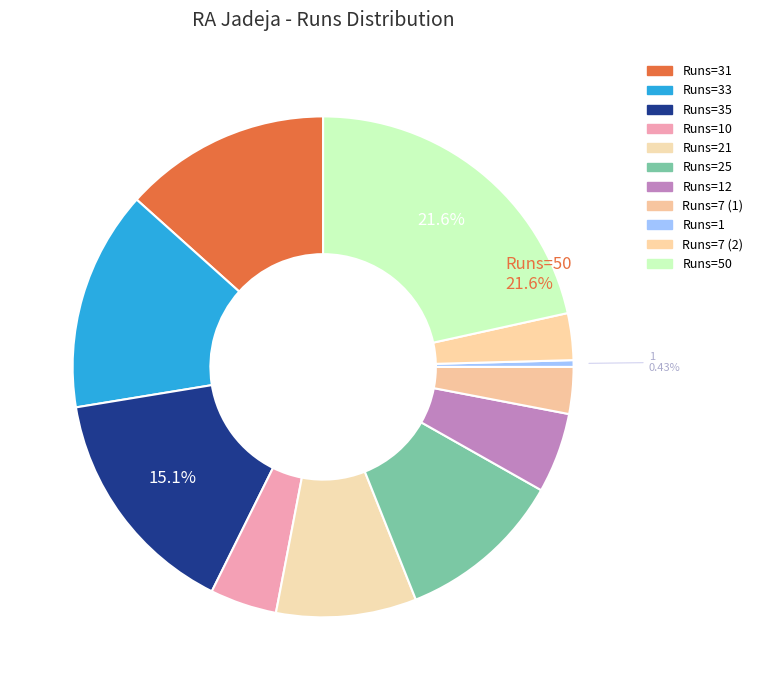

Does any single category account for the majority?

No